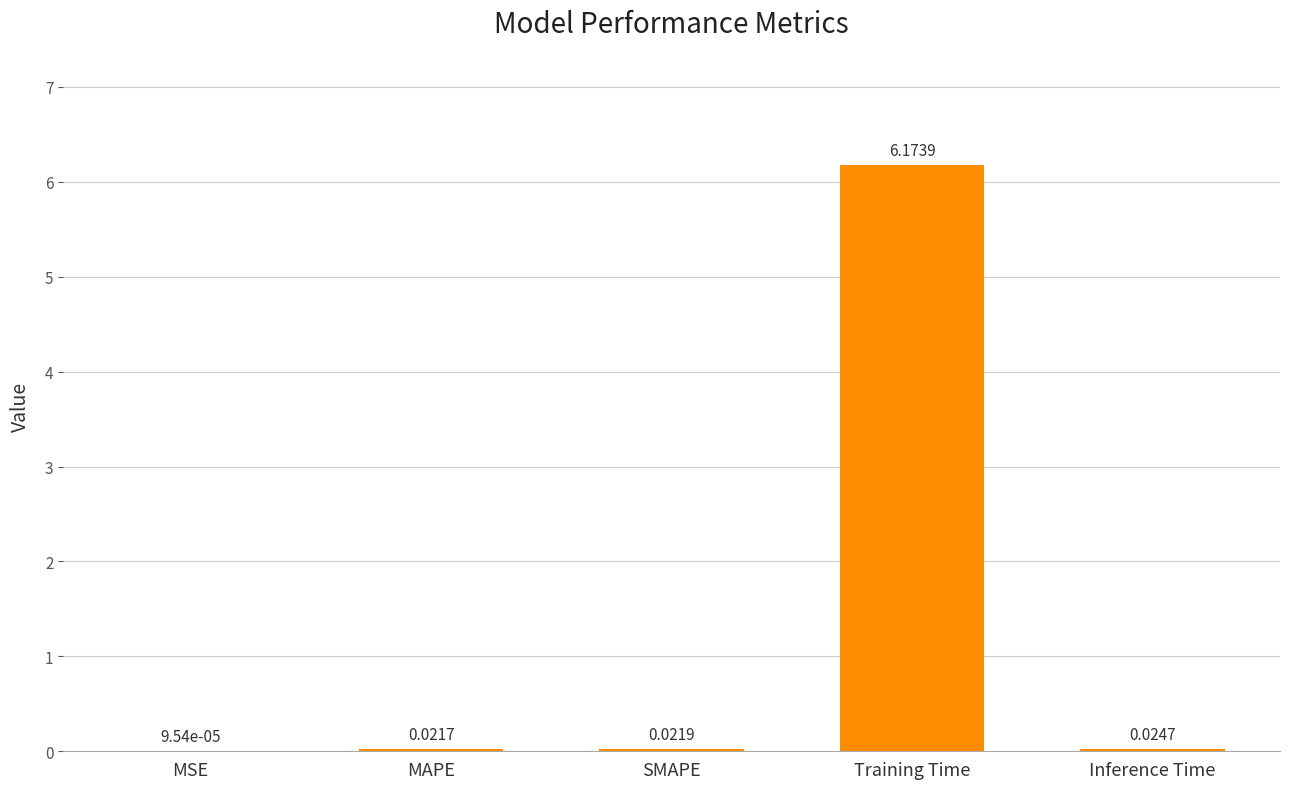

What is the change in value from MAPE to Training Time?

+6.2